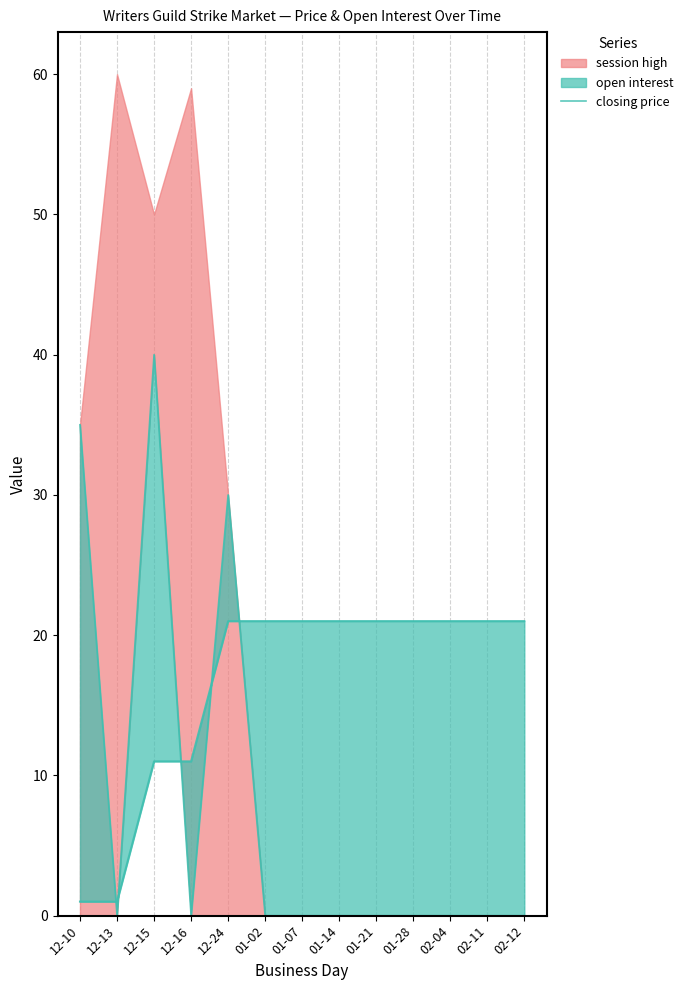

Between 01-07 and 12-24, which is larger?

12-24